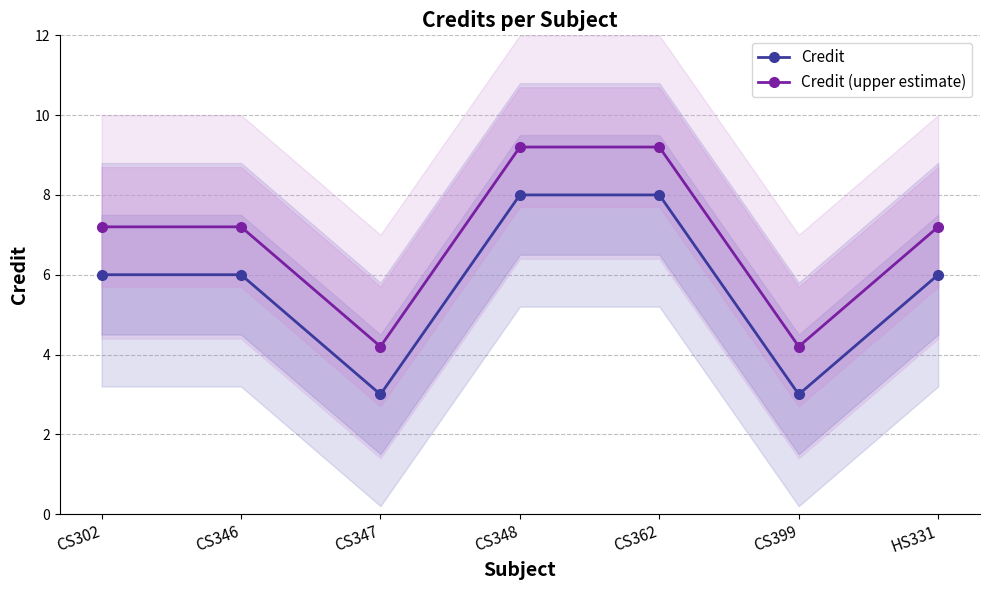

What are all the series names shown in the legend?

Credit, Credit (upper estimate)